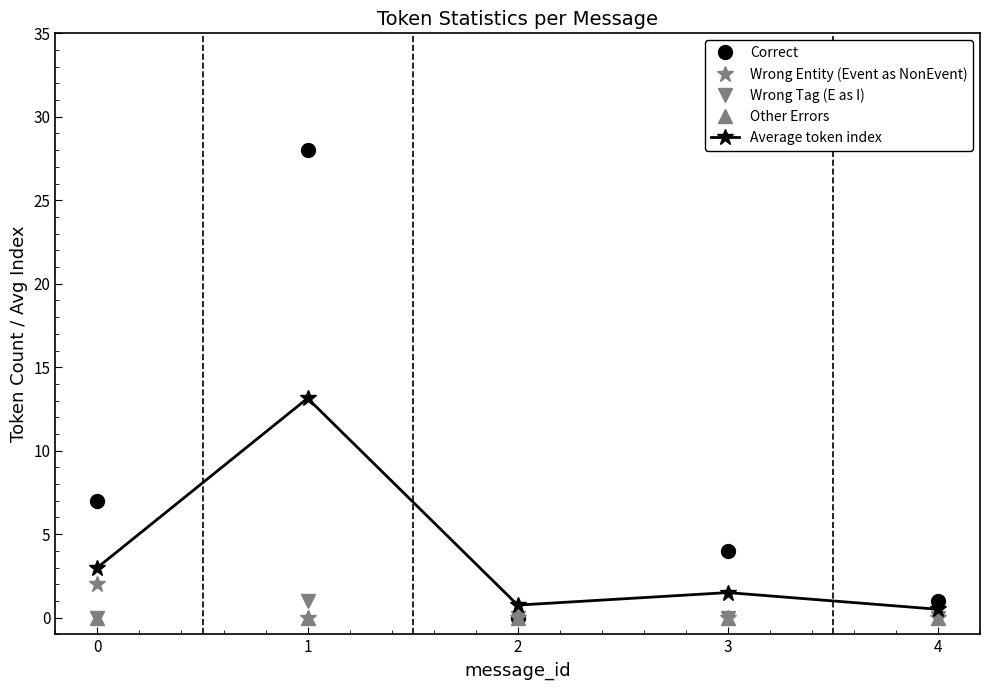

Reading left to right, transcribe all the data shown in this chart.

Correct: 7.0	28.0	0.0	4.0	1.0
Wrong Entity (Event as NonEvent): 2.0	0.0	0.0	0.0	0.0
Wrong Tag (E as I): 0.0	1.0	0.0	0.0	0.0
Other Errors: 0.0	0.0	0.0	0.0	0.0
Average token index: 3.0	13.1	0.8	1.5	0.5